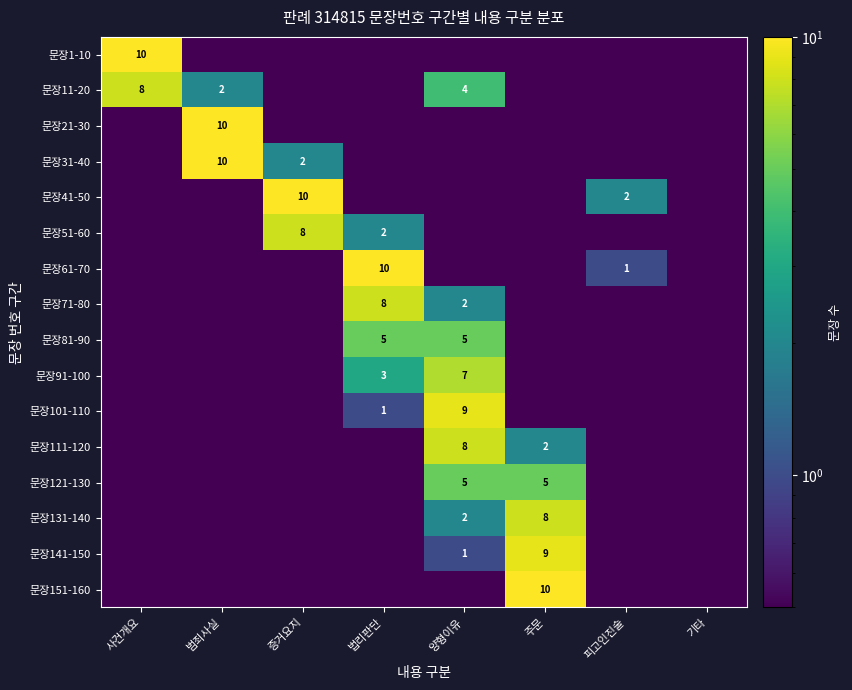

The value of 문장131-140 at 양형이유 is 2.6. True or false?

False